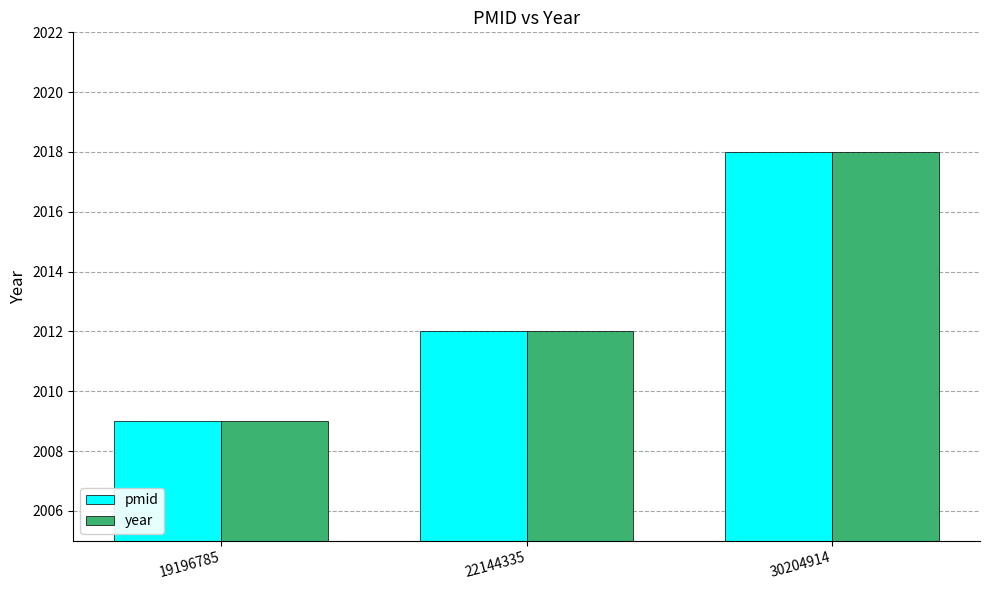

Reading left to right, transcribe all the data shown in this chart.

pmid: 2009	2012	2018
year: 2009	2012	2018